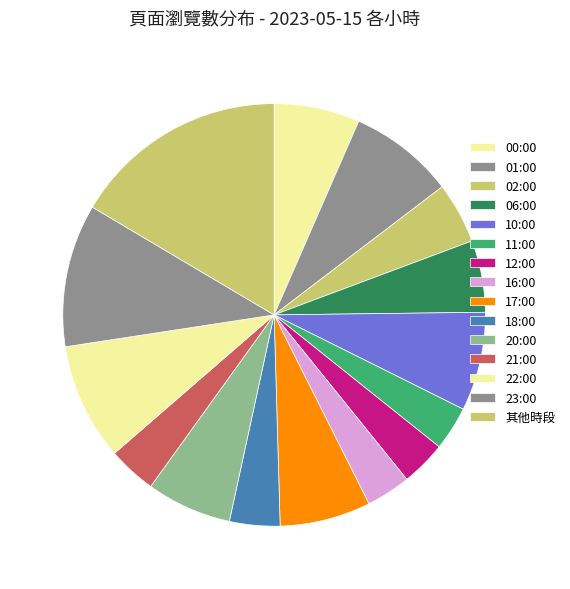

Which slice is the largest?

其他時段